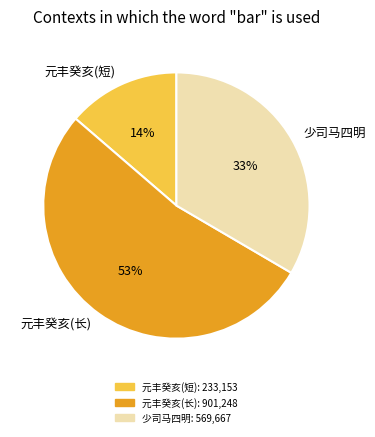

The 元丰癸亥(长) slice represents 66% of the pie. True or false?

False